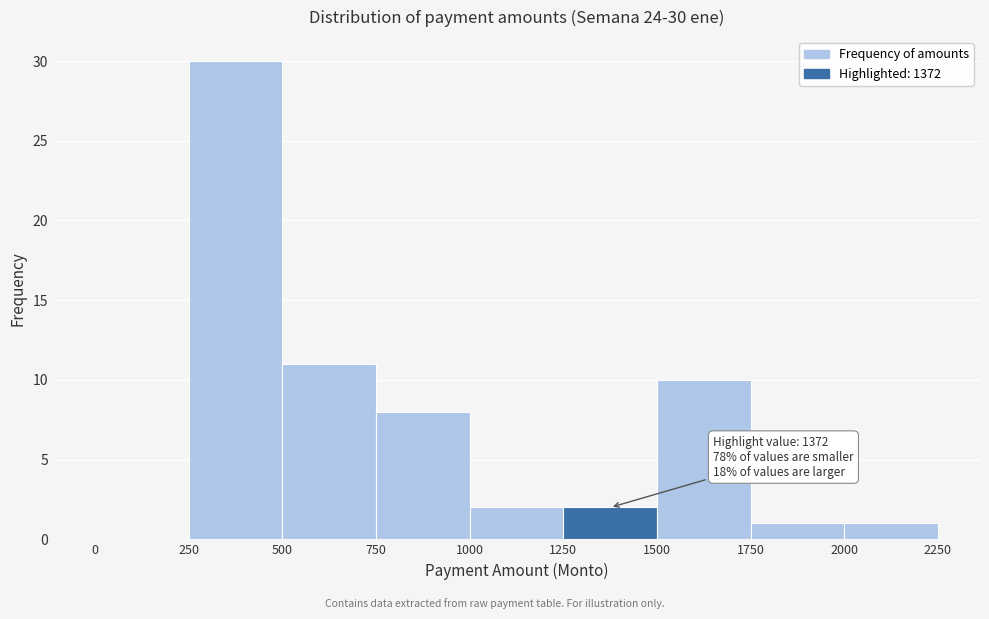

Over which range of the x-axis is the bar tallest?

250 to 500